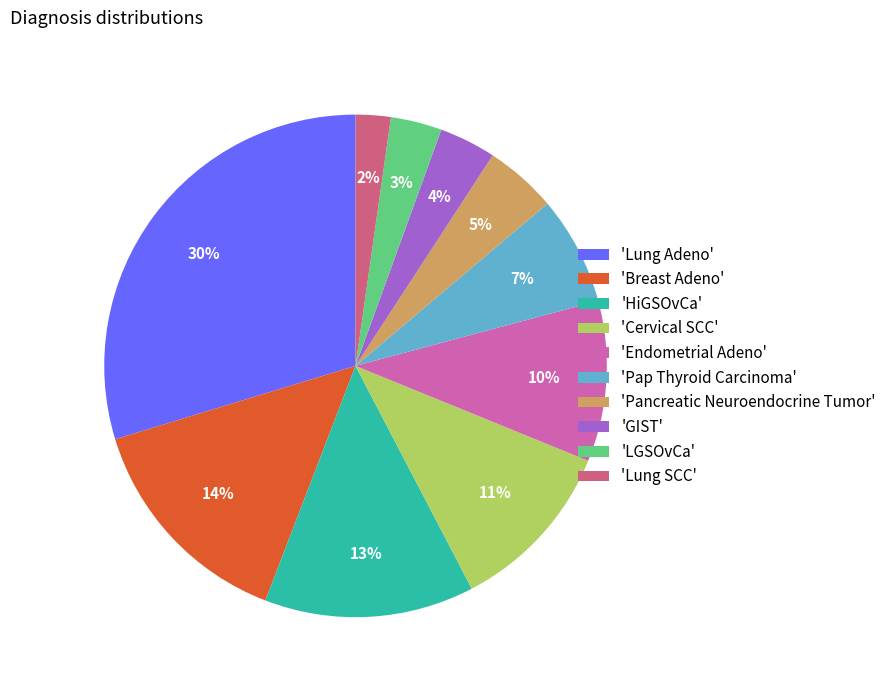

To the nearest percent, what is the average slice percentage?

10%